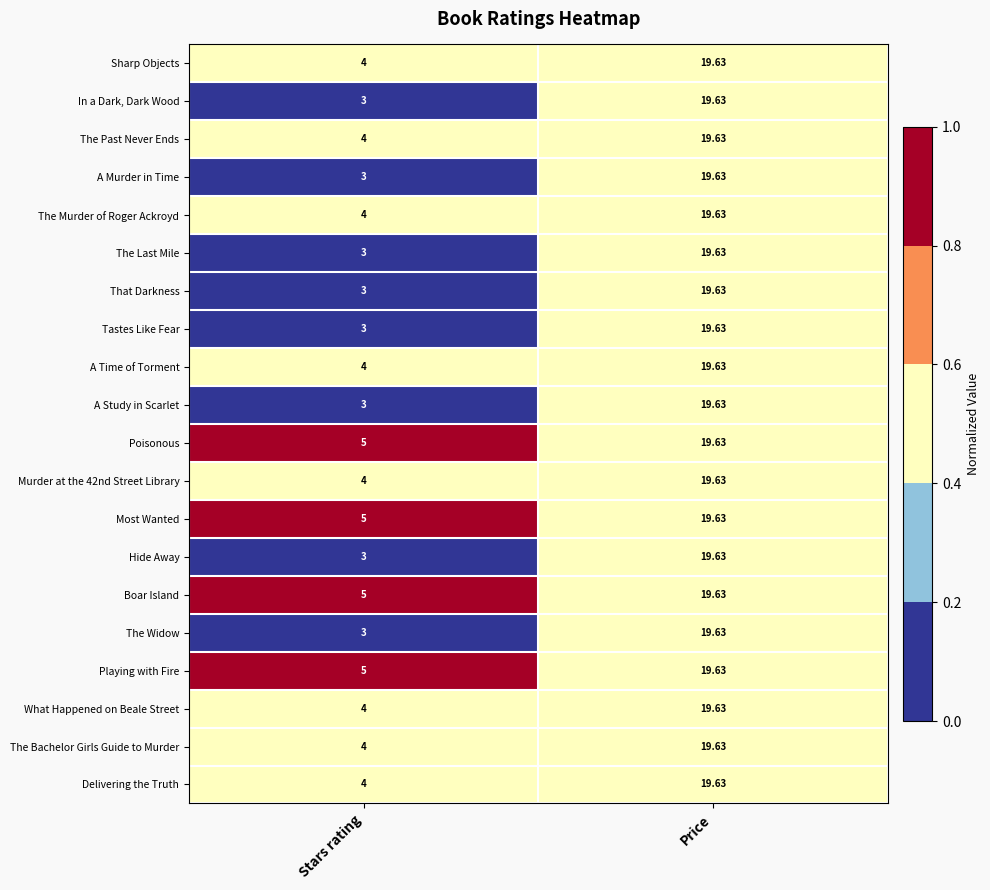

Count the number of categories in the chart.

2